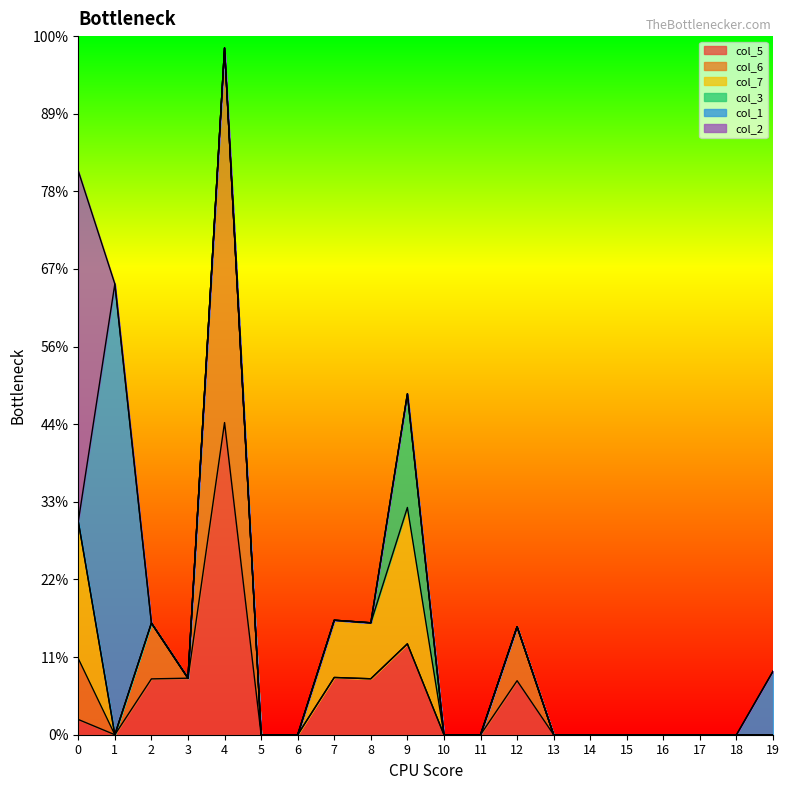

True or false: col_2 has more than 2 points higher than both neighbors.

False